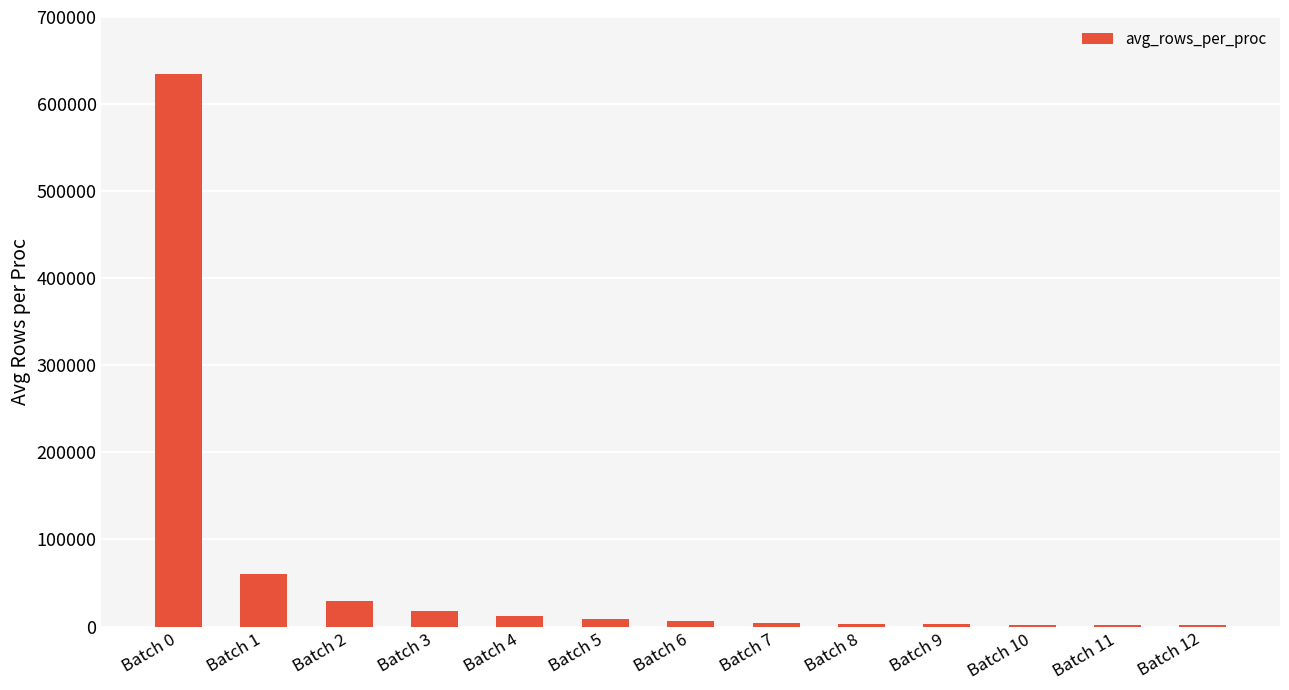

Where is the data nearest to the value 318110?

Batch 1